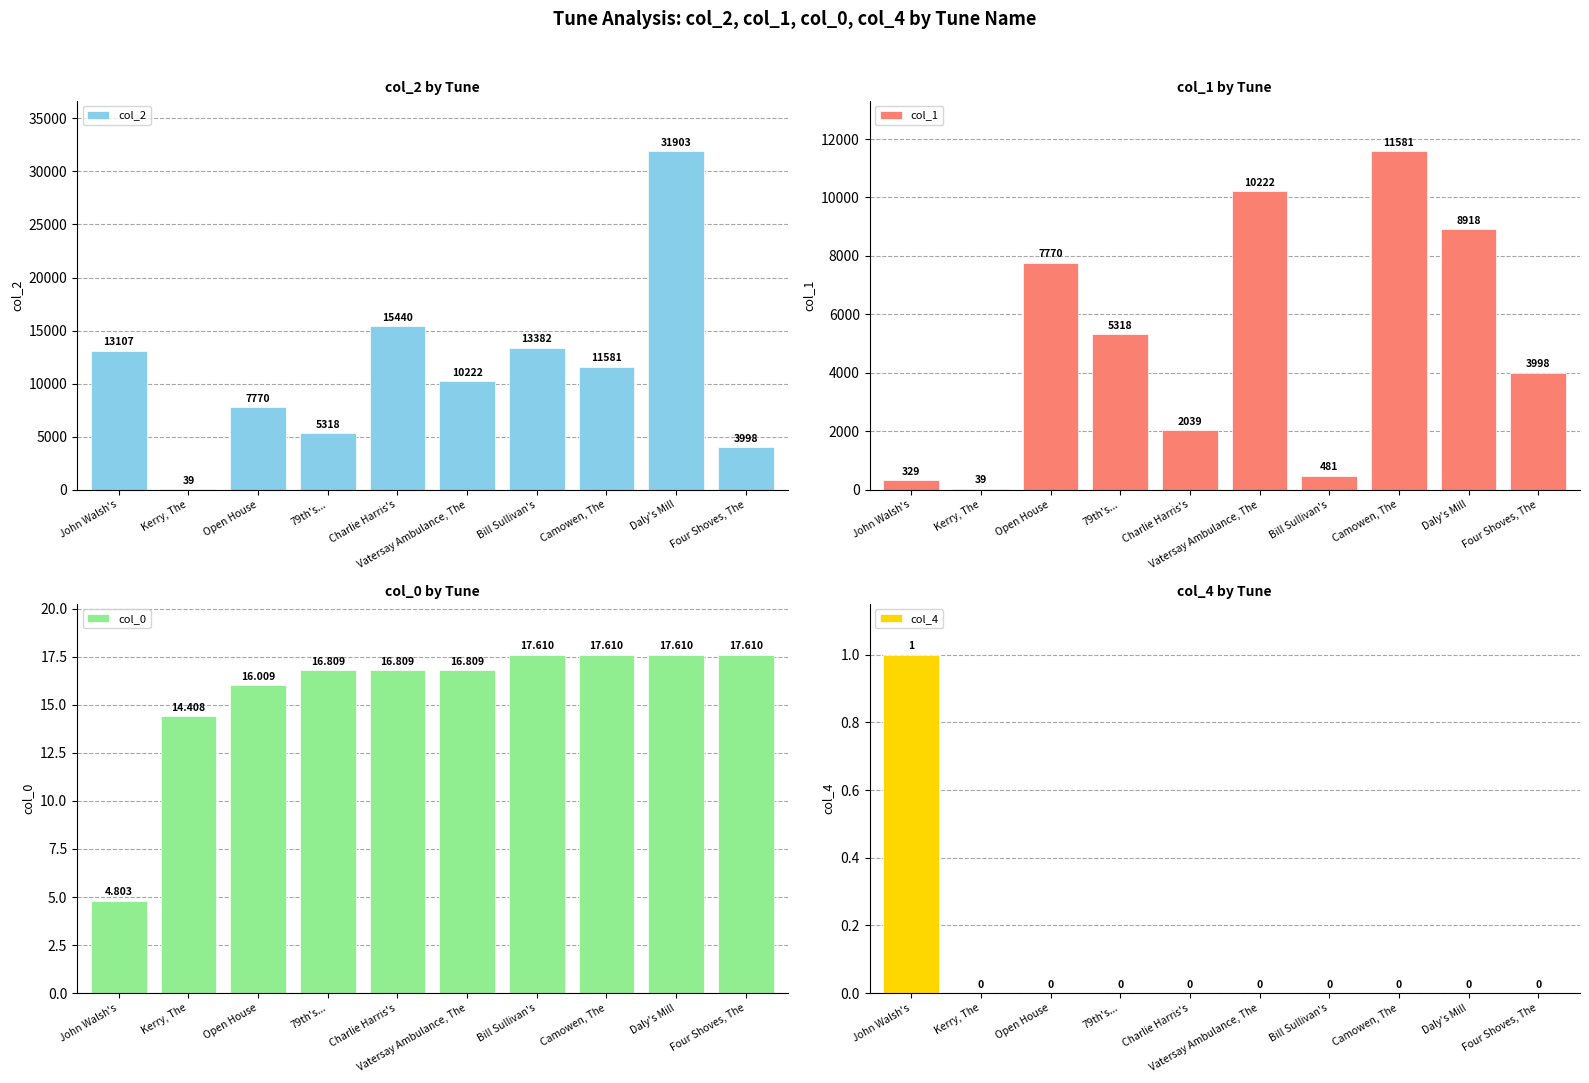

How many groups of bars are there?

10